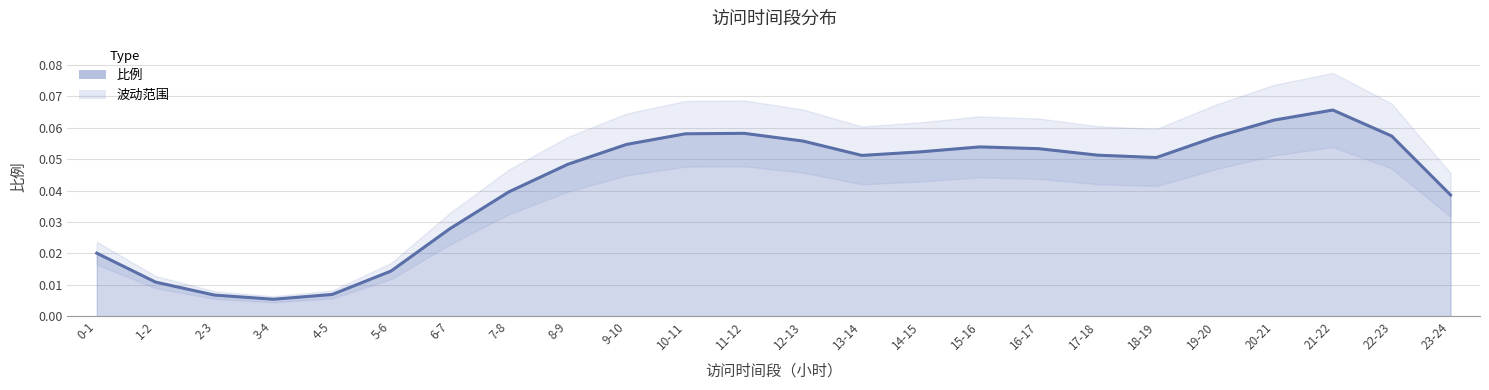

True or false: the data shows 0.1 at 19-20.

True